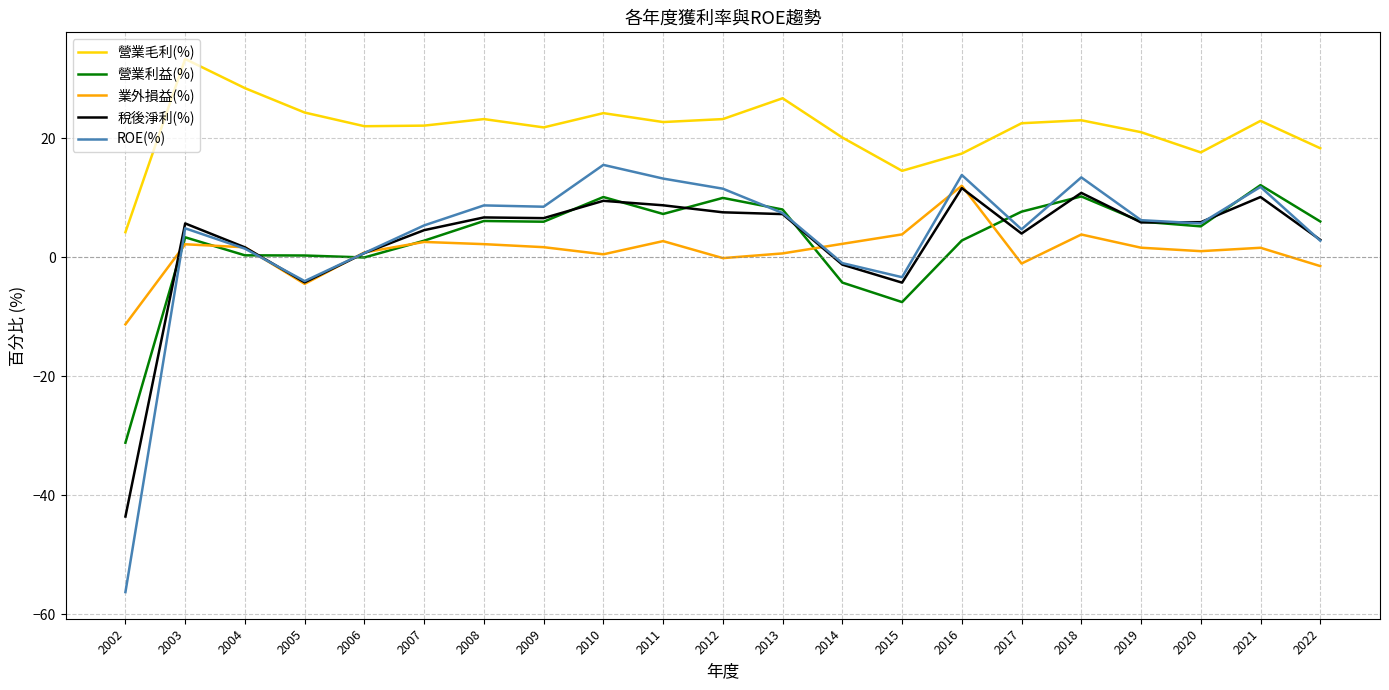

What is the spread (max minus min) of values at 2004?

28.1